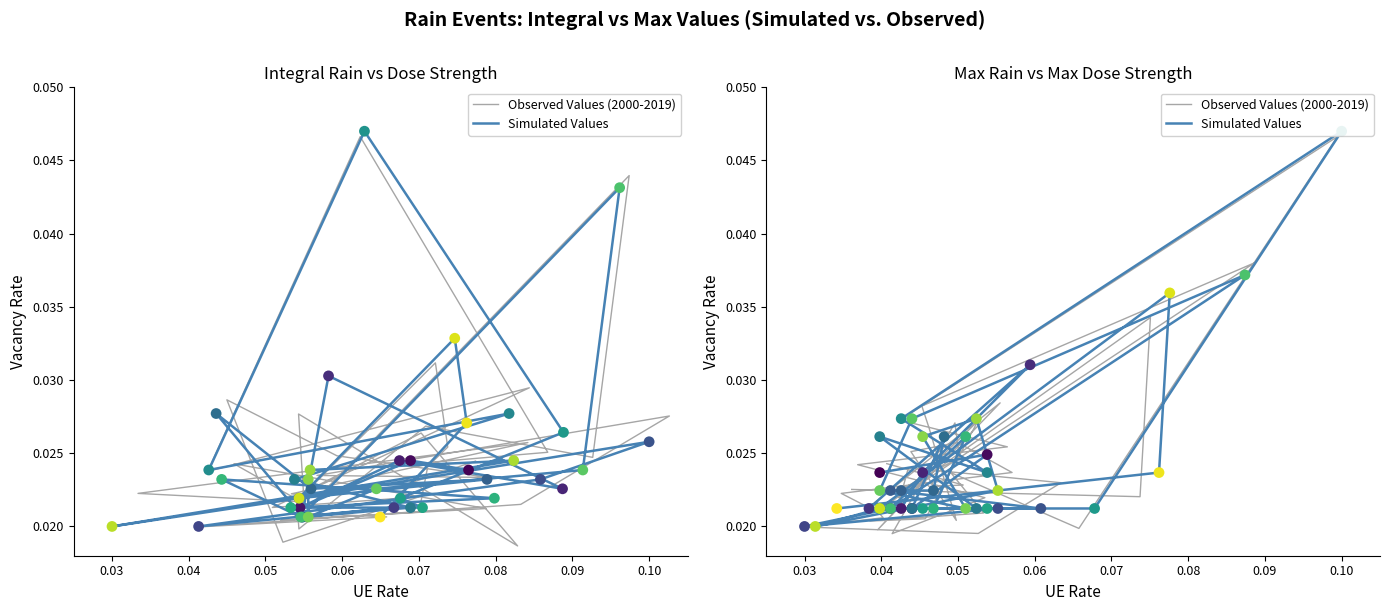

Which series has the largest total across all categories?

Observed Values (2000-2019)